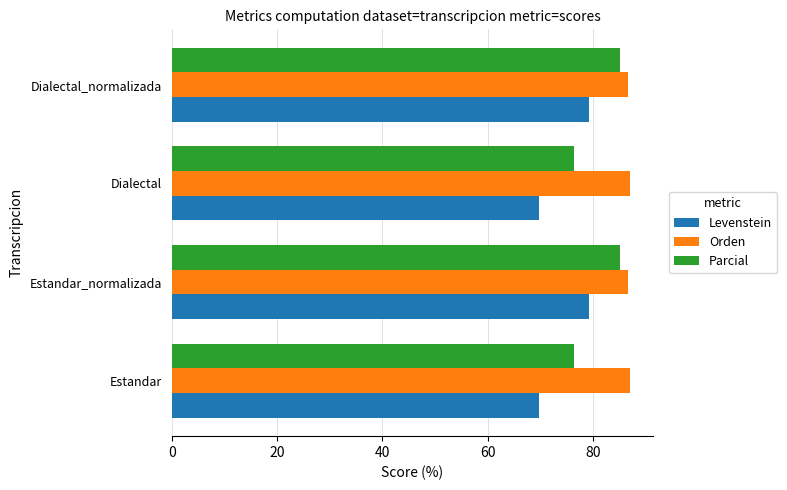

What is the difference between the maximum and minimum values in the Parcial series?

8.7